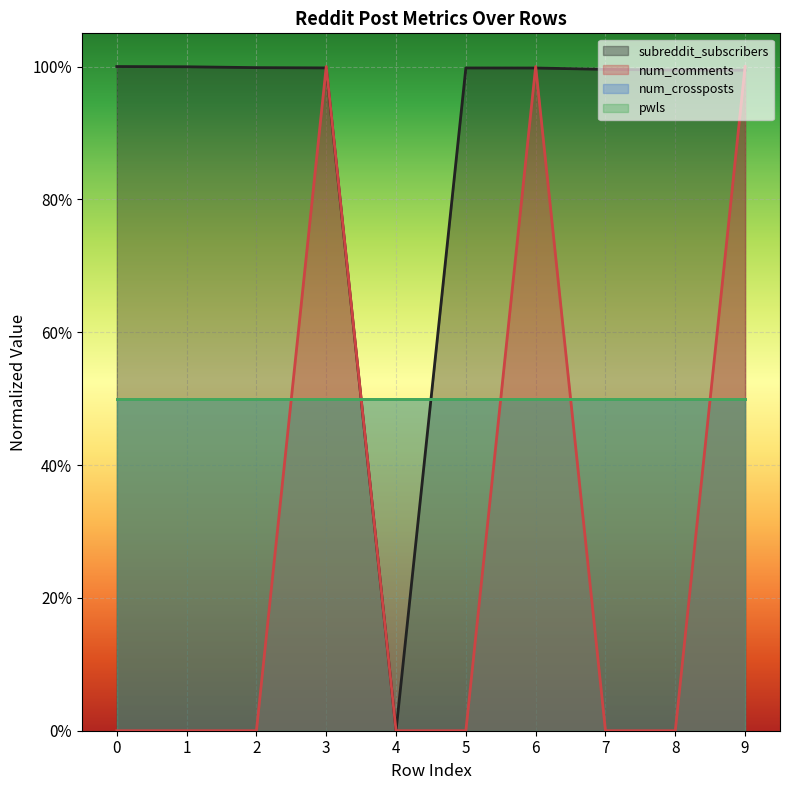

Read the subreddit_subscribers value at 1.

1.0